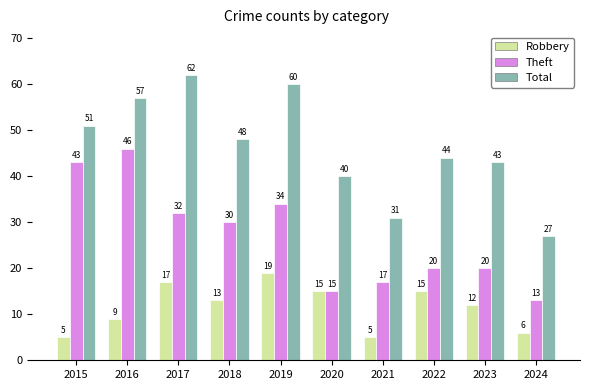

Rank the series at 2019 from highest to lowest value.

Total, Theft, Robbery